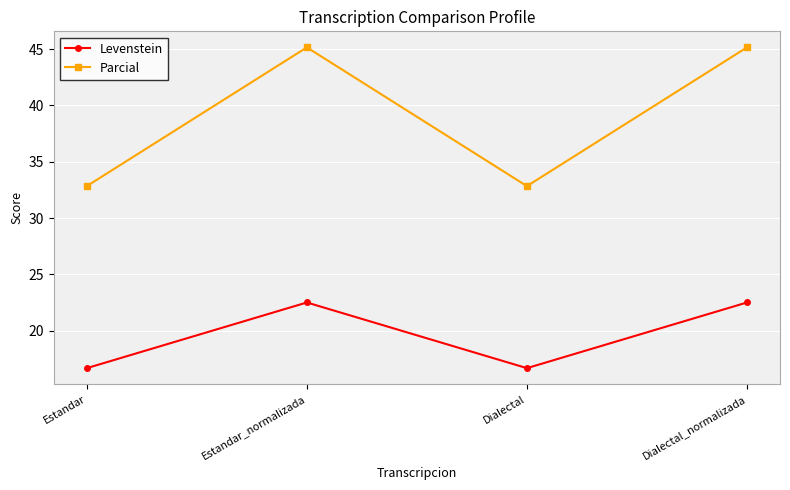

True or false: Levenstein and Parcial cross at least once.

False